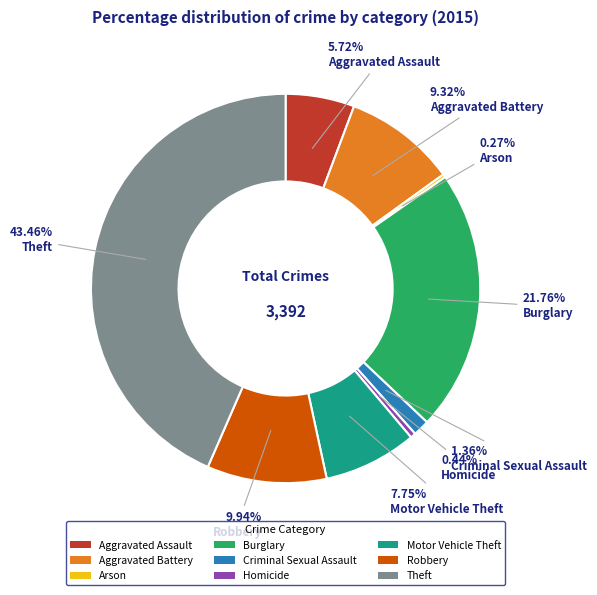

What percentage is NOT represented by Aggravated Assault?

94.3%